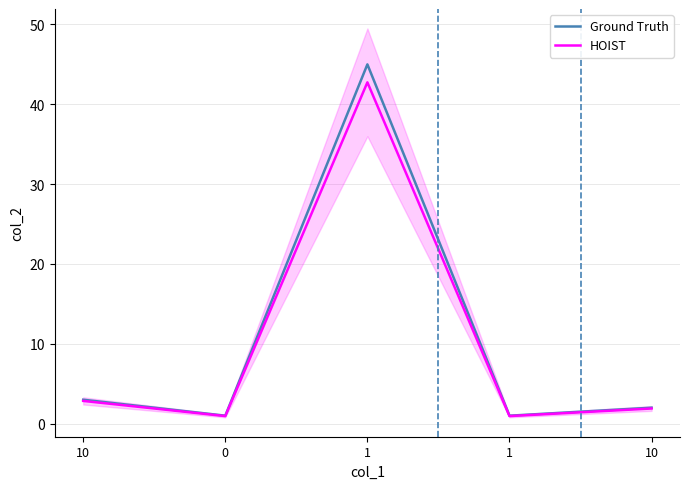

Reading left to right, list all the values displayed in this chart.

Ground Truth: 3.0	1.0	45.0	1.0	2.0
HOIST: 2.8	0.9	42.8	0.9	1.9